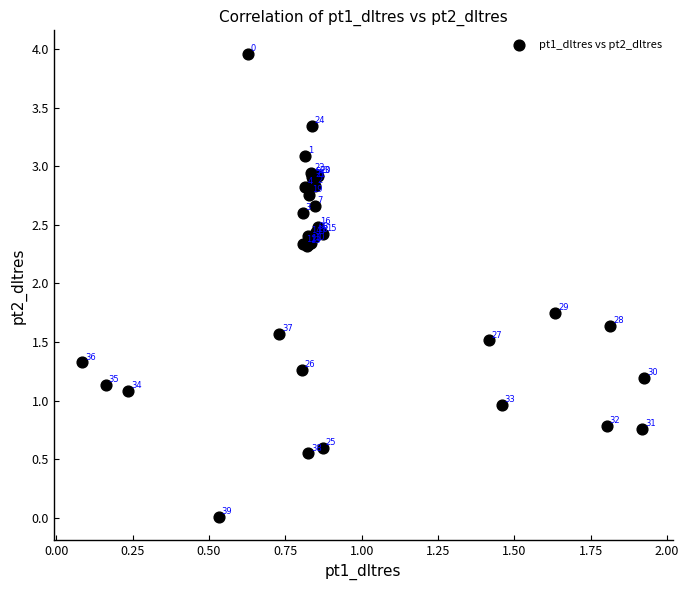

What Y value in the scatter plot is closest to 1?

1.0